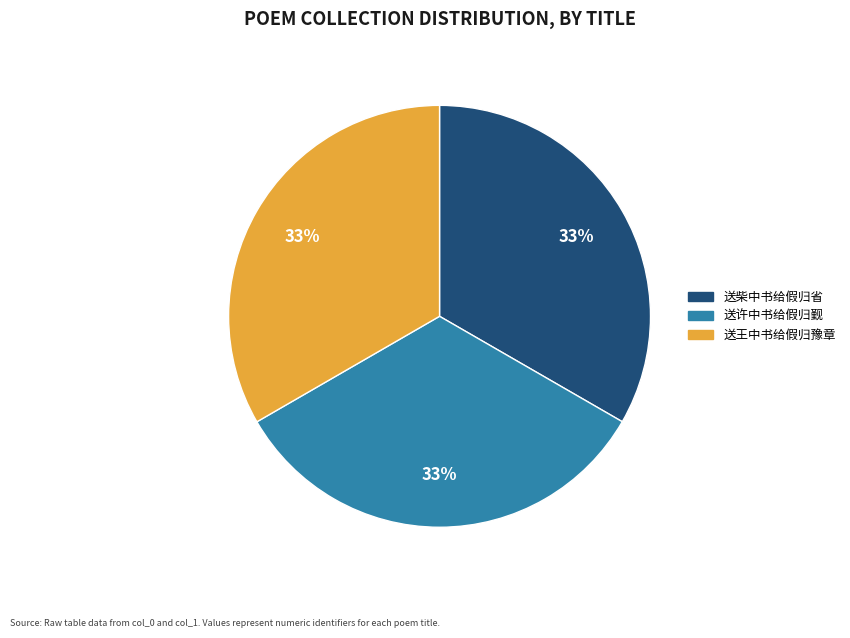

What percentage is the 送柴中书给假归省 slice, to the nearest percent?

33%